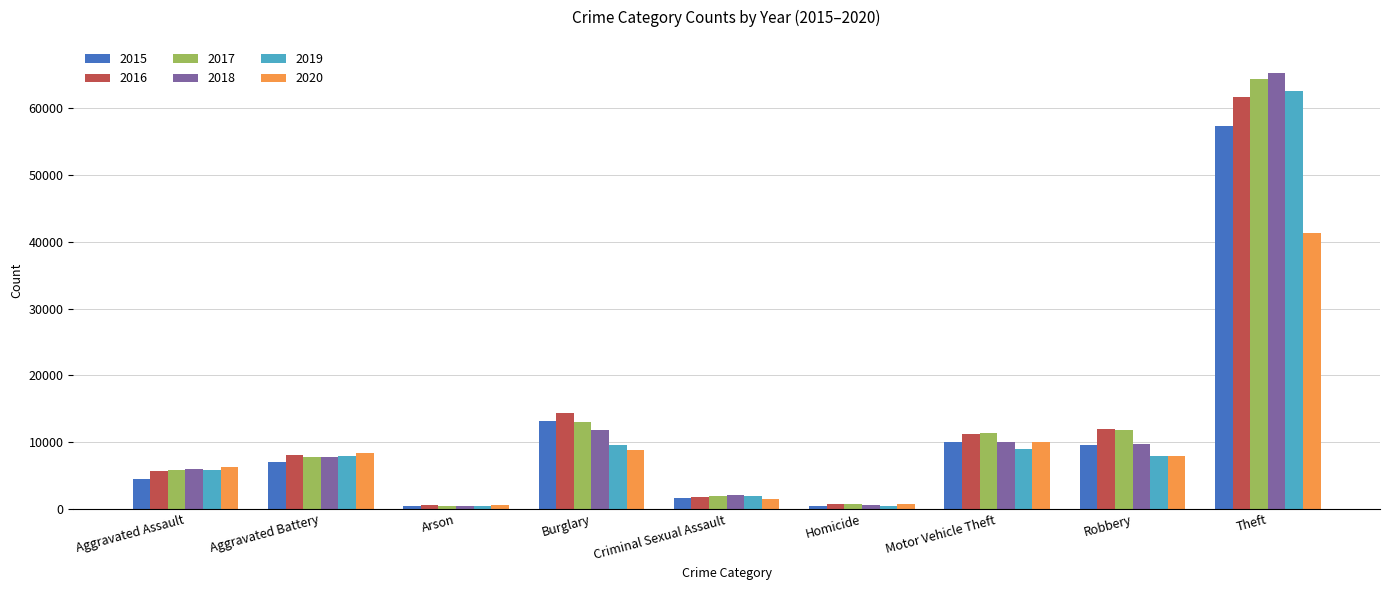

What is the total value across all series at Robbery?

59009